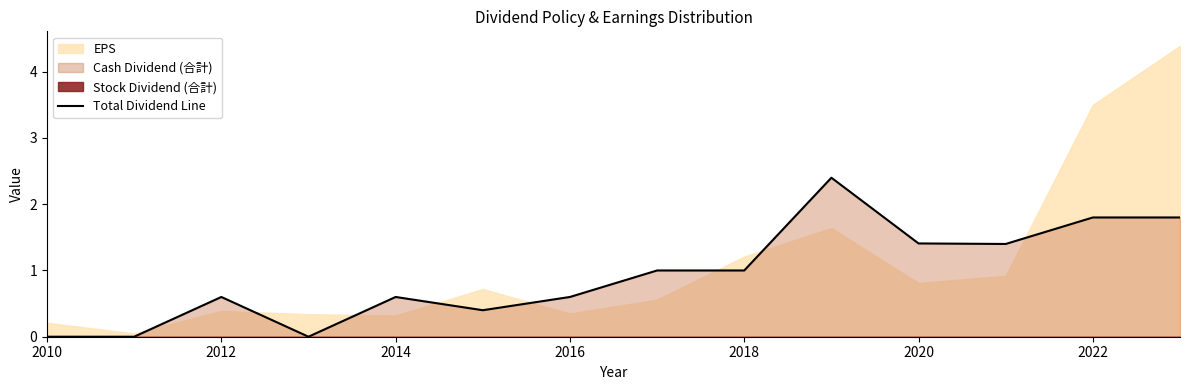

How many lines are shown in the chart?

1